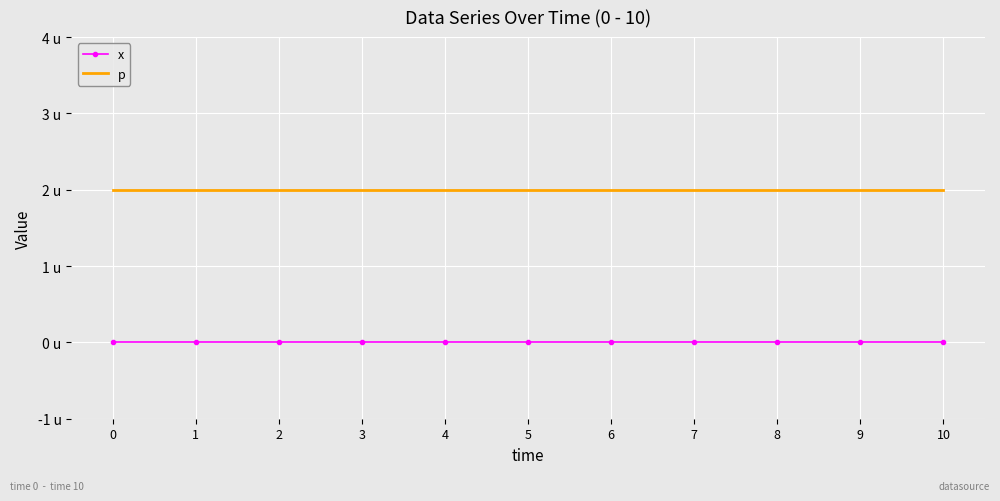

What are all the series names shown in the legend?

x, p